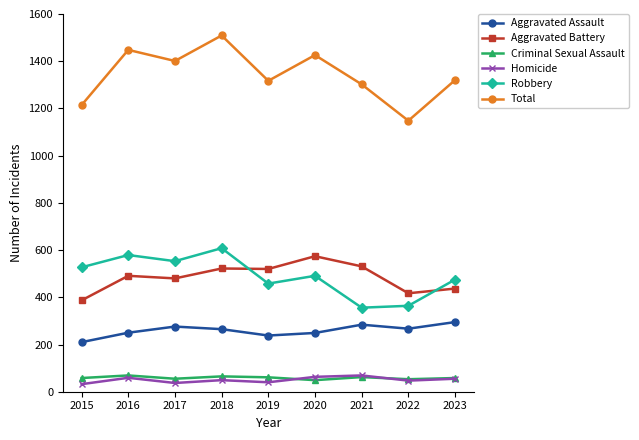

What is the value of the Aggravated Assault point at the 6th from the left?

249